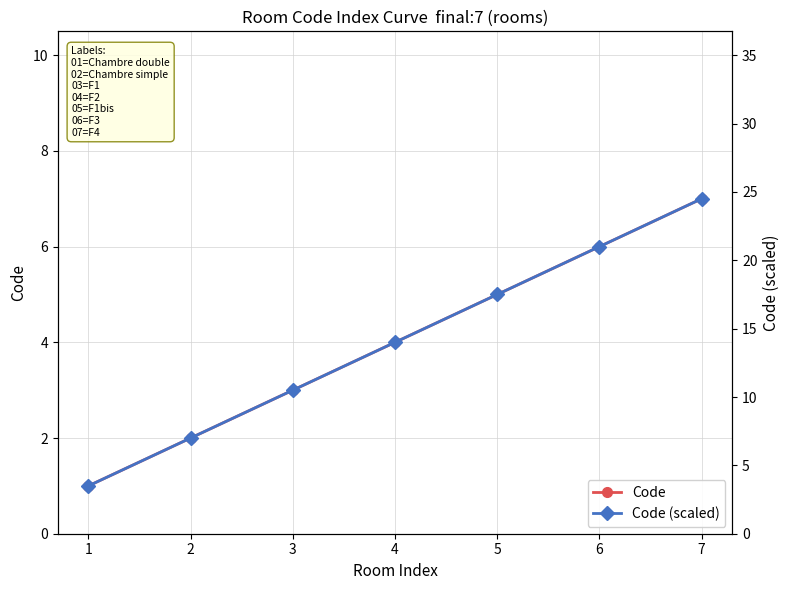

True or false: Code (scaled) has more than 0 points higher than both neighbors.

False